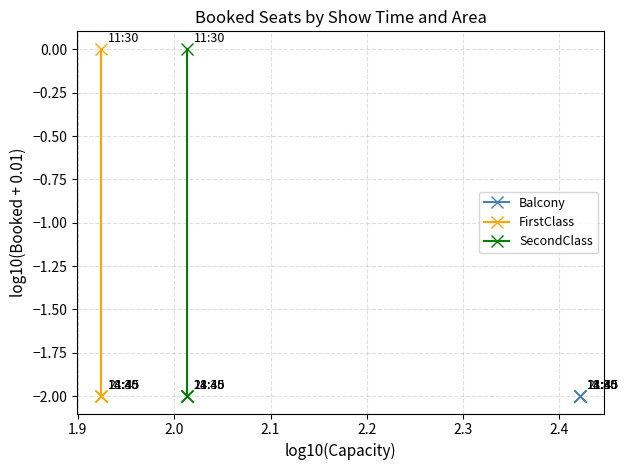

How many lines are shown in the chart?

3